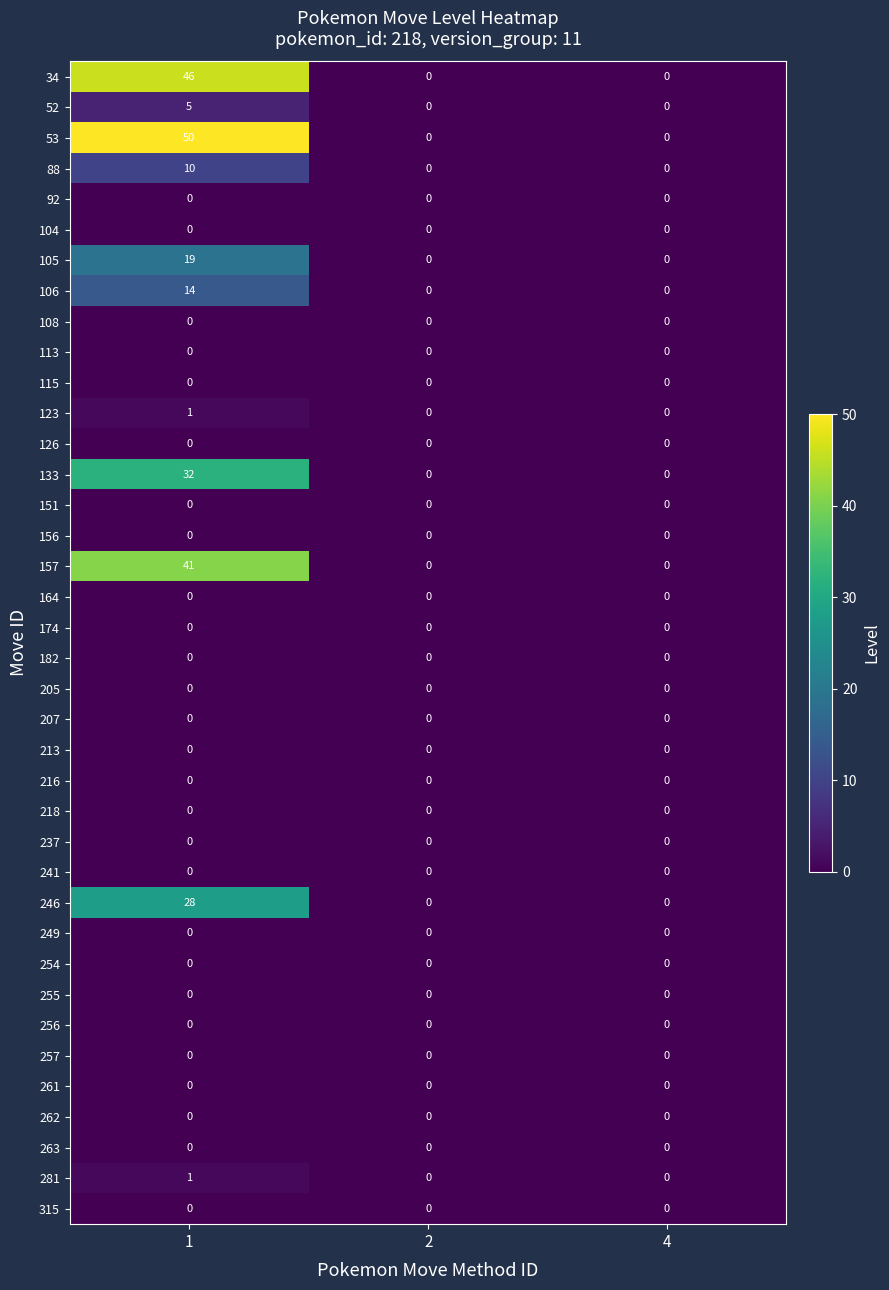

Which label corresponds to the largest value in the chart?

1